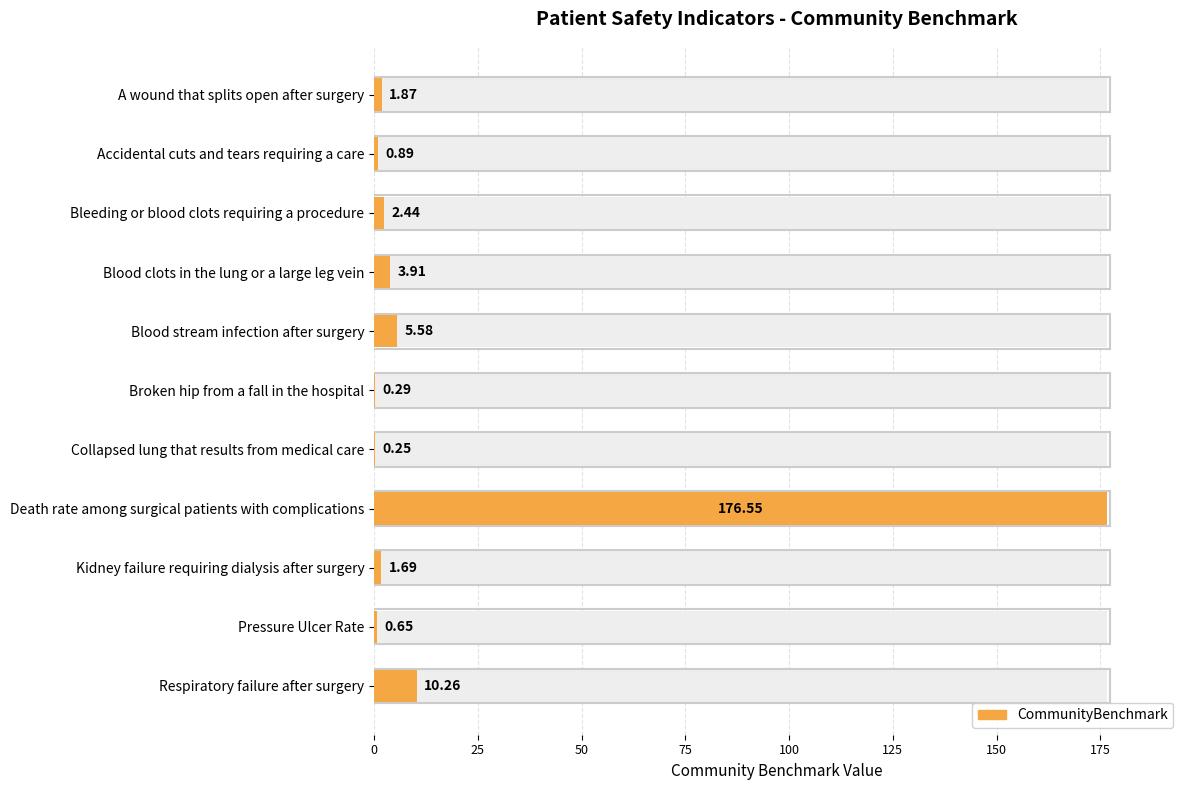

What is the average value?

18.6